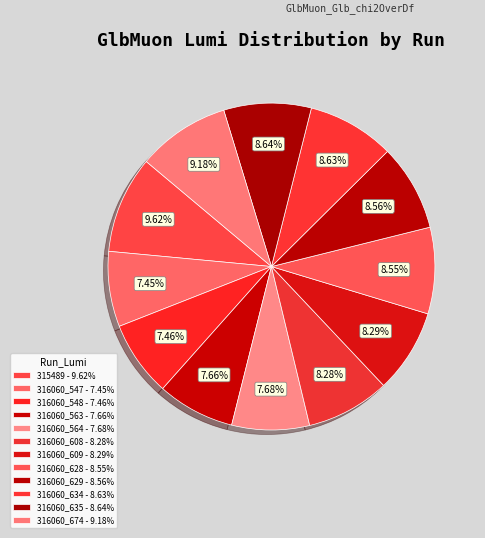

How many slices are in this pie chart?

12